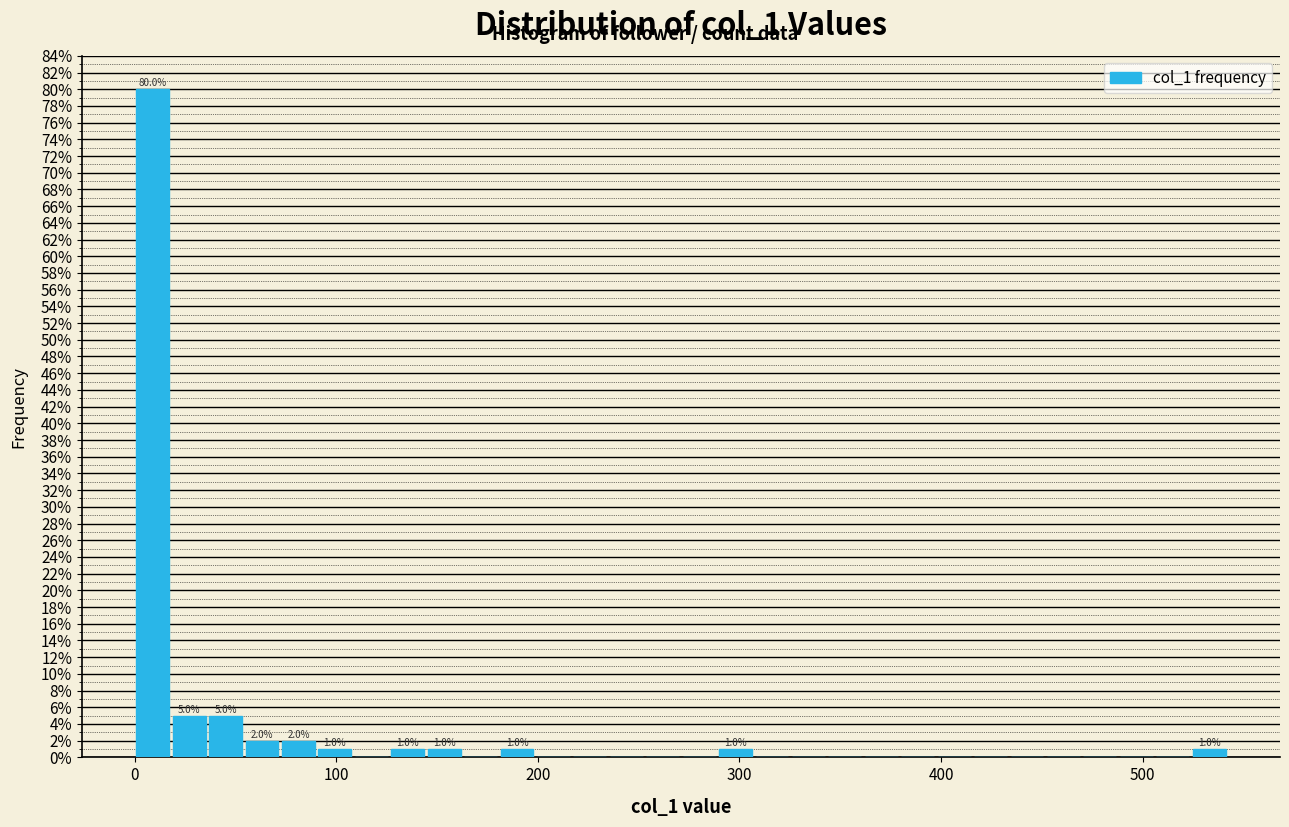

Read against the x-axis, roughly where is the centre of the tallest bar?

10